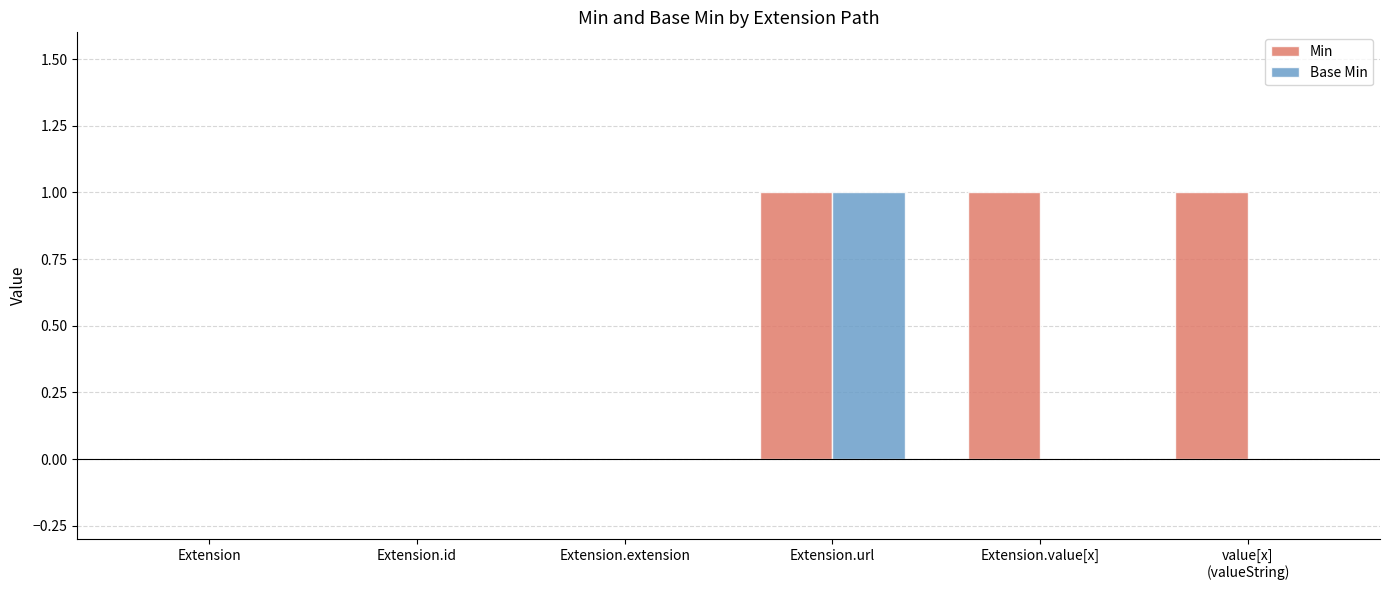

Between Extension.id and Extension.value[x], which series saw the biggest shift?

Min